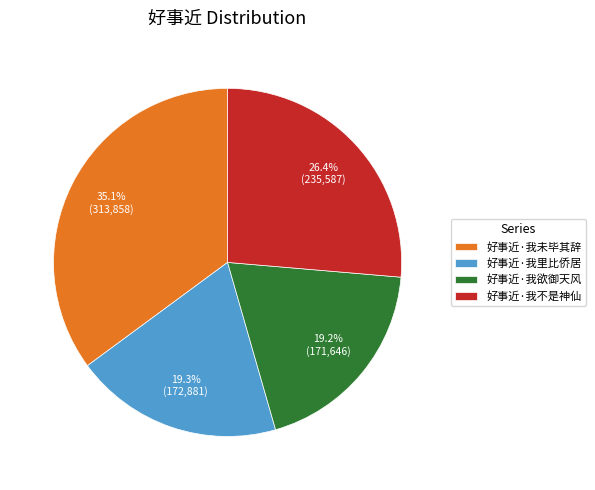

Between 好事近·我不是神仙 and 好事近·我欲御天风, which is larger?

好事近·我不是神仙